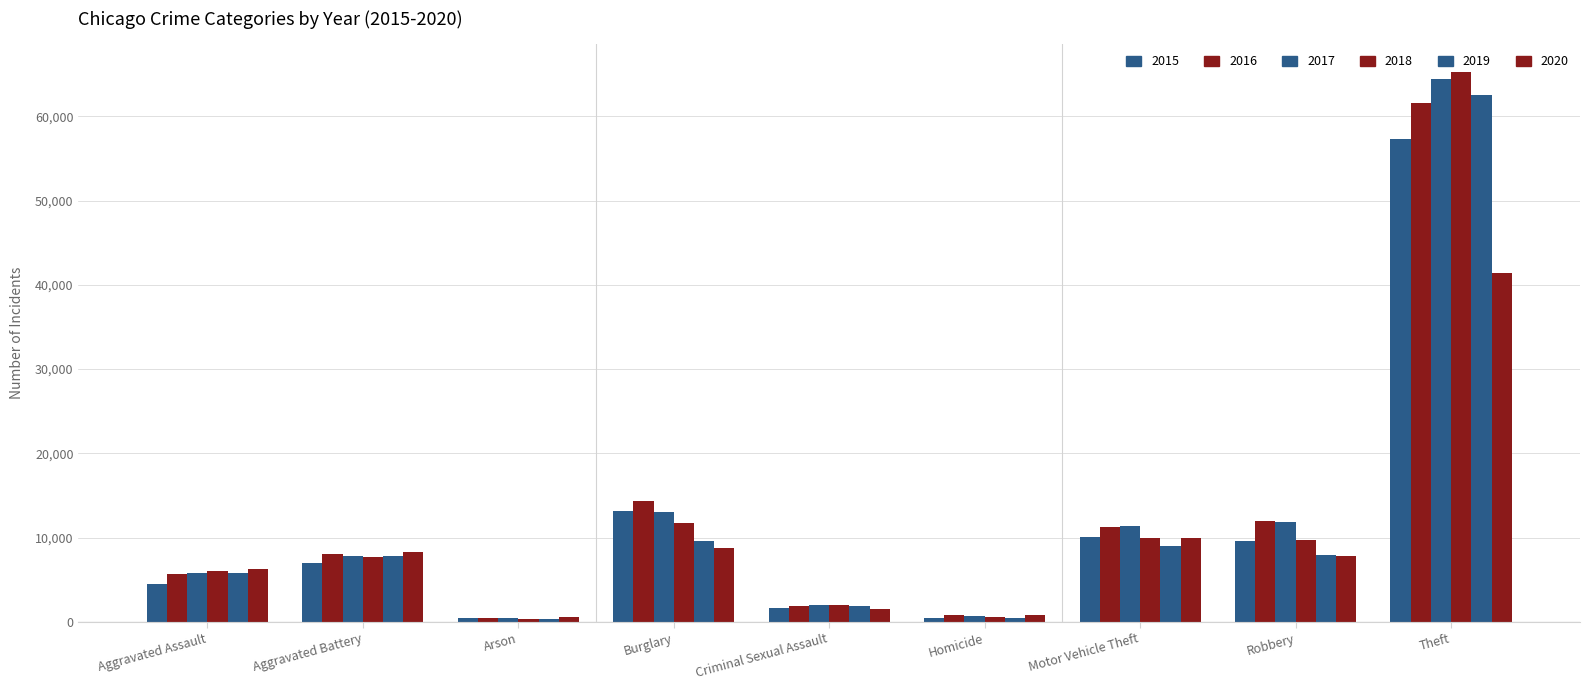

Reading left to right, list all the values displayed in this chart.

2015: Aggravated Assault=4480	Aggravated Battery=7019	Arson=448	Burglary=13184	Criminal Sexual Assault=1705	Homicide=496	Motor Vehicle Theft=10068	Robbery=9638	Theft=57351
2016: Aggravated Assault=5713	Aggravated Battery=8086	Arson=515	Burglary=14289	Criminal Sexual Assault=1854	Homicide=786	Motor Vehicle Theft=11285	Robbery=11960	Theft=61623
2017: Aggravated Assault=5793	Aggravated Battery=7845	Arson=444	Burglary=13001	Criminal Sexual Assault=1979	Homicide=672	Motor Vehicle Theft=11380	Robbery=11880	Theft=64386
2018: Aggravated Assault=6002	Aggravated Battery=7735	Arson=373	Burglary=11747	Criminal Sexual Assault=2038	Homicide=588	Motor Vehicle Theft=9985	Robbery=9681	Theft=65290
2019: Aggravated Assault=5841	Aggravated Battery=7858	Arson=376	Burglary=9638	Criminal Sexual Assault=1920	Homicide=499	Motor Vehicle Theft=8978	Robbery=7995	Theft=62495
2020: Aggravated Assault=6265	Aggravated Battery=8321	Arson=588	Burglary=8758	Criminal Sexual Assault=1491	Homicide=787	Motor Vehicle Theft=9959	Robbery=7855	Theft=41342